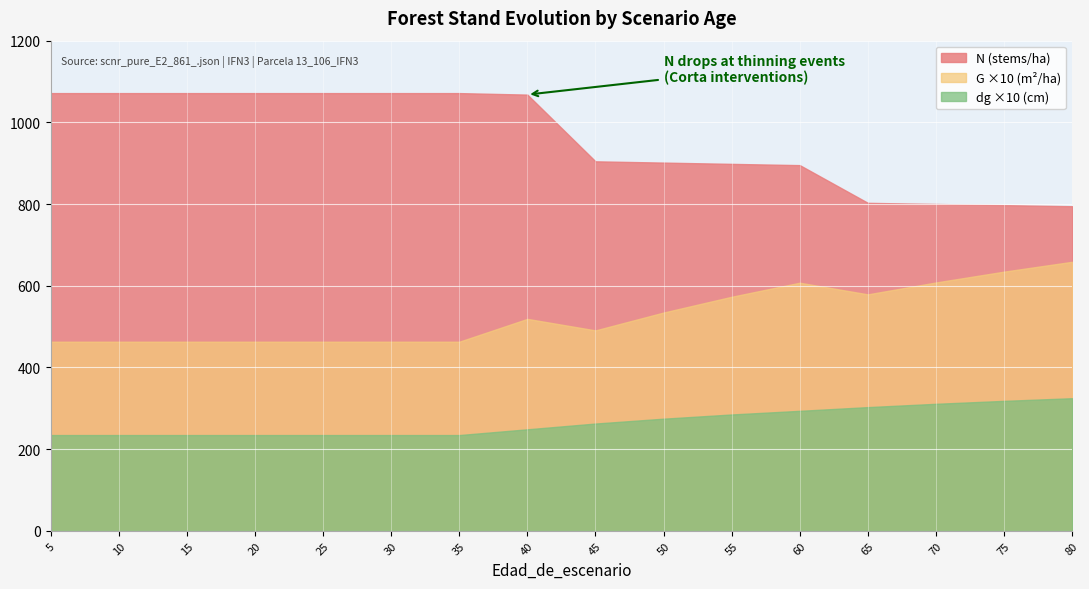

Where is dg nearest to the value 27?

50